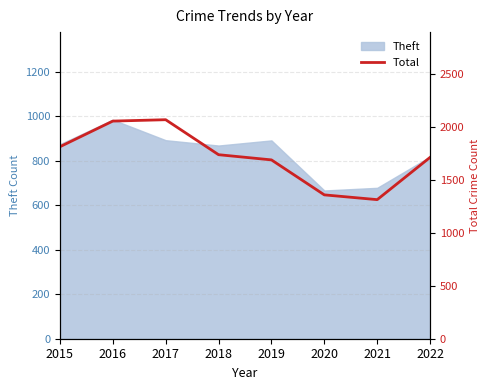

Reading right to left, transcribe all the data shown in this chart.

2022=1711	2021=1312	2020=1357	2019=1687	2018=1736	2017=2066	2016=2053	2015=1811